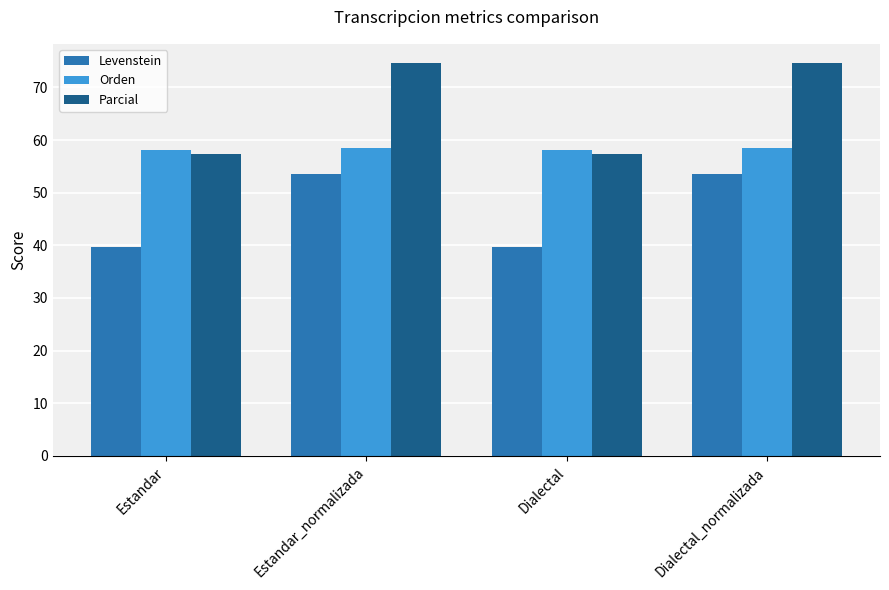

The Orden series shows 58.1 at Estandar. True or false?

True